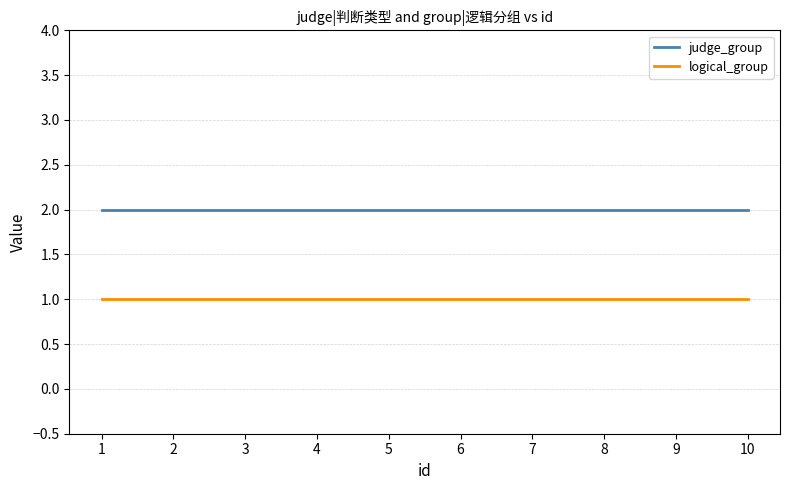

At 7, list the series in order from smallest to largest.

logical_group, judge_group